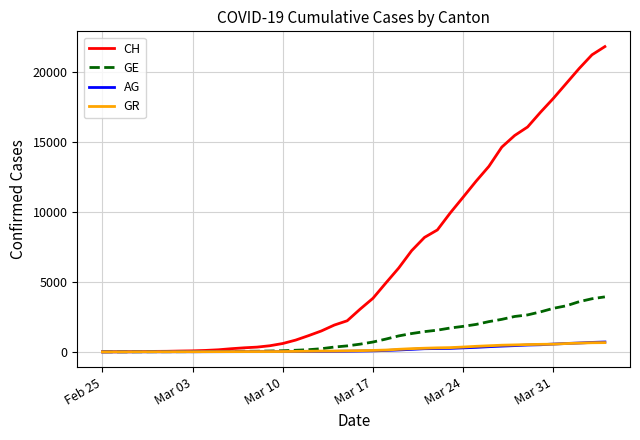

What is the highest value of the GR series?

657